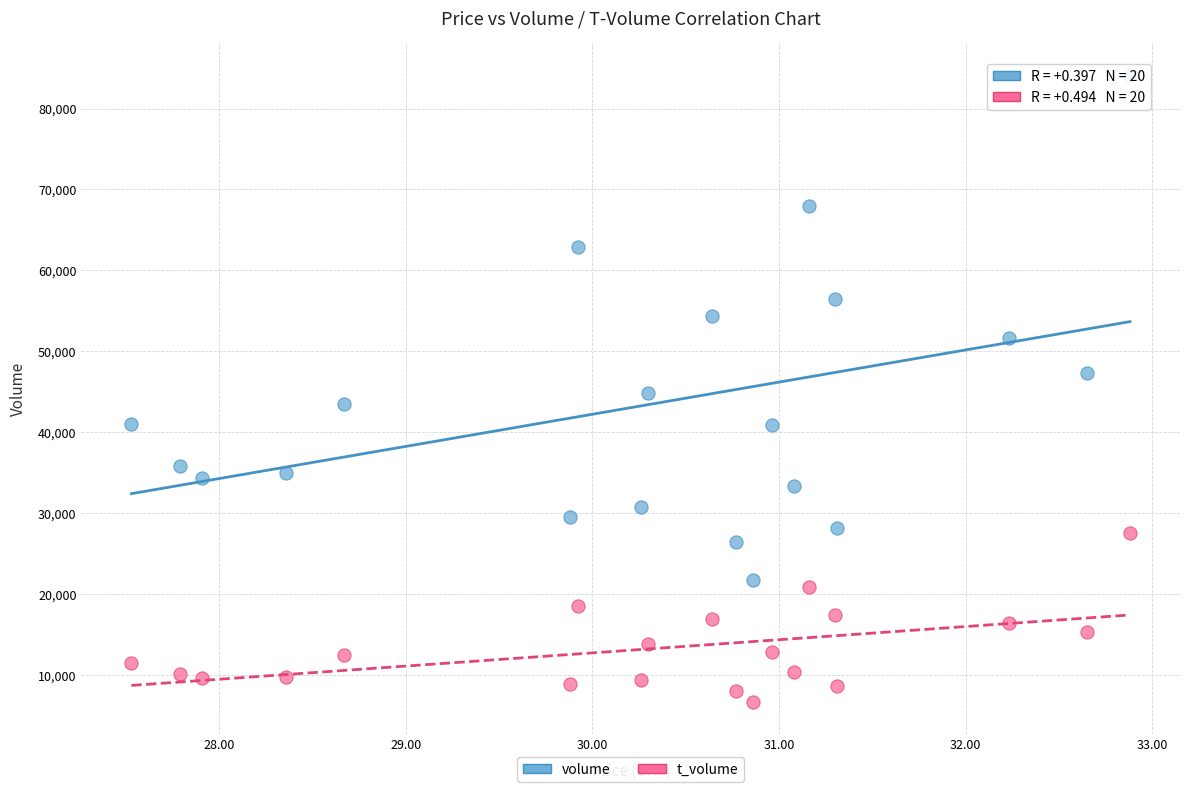

Across all data points, what is the range of Y values (max minus min)?

77568